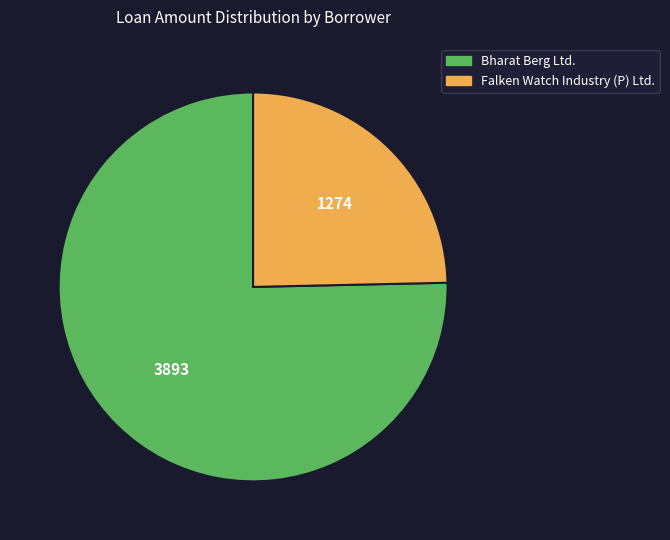

The Falken Watch Industry (P) Ltd. slice represents 11% of the pie. True or false?

False